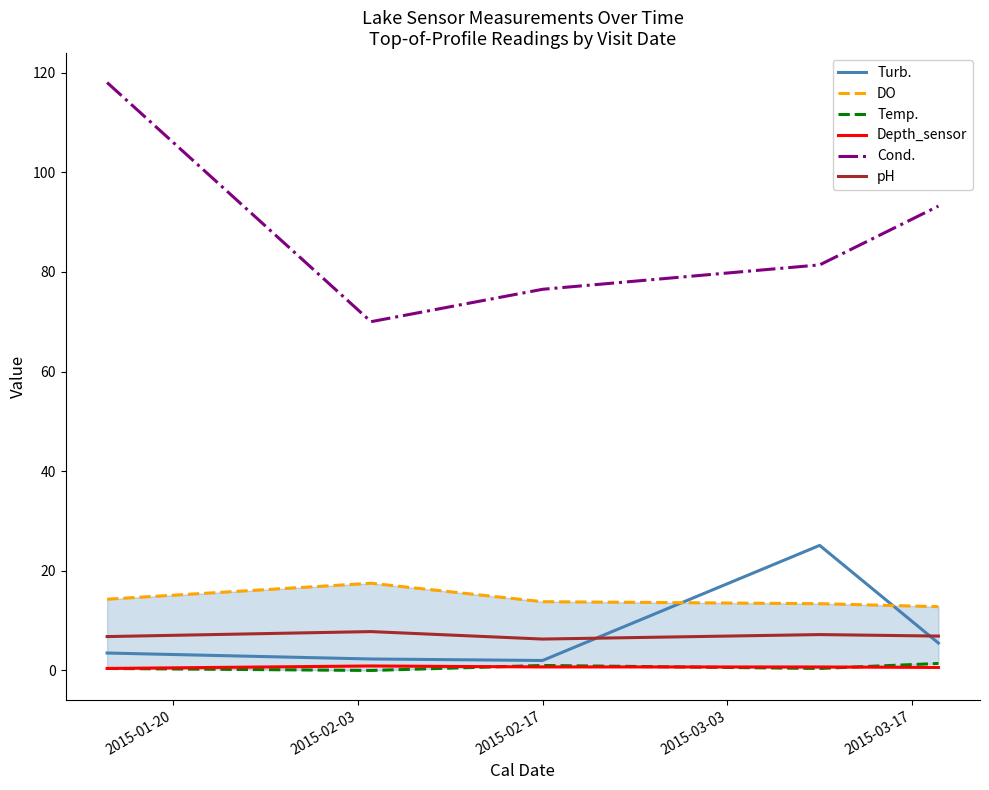

List the series in order of their peak value, highest first.

Cond., Turb., DO, pH, Temp., Depth_sensor